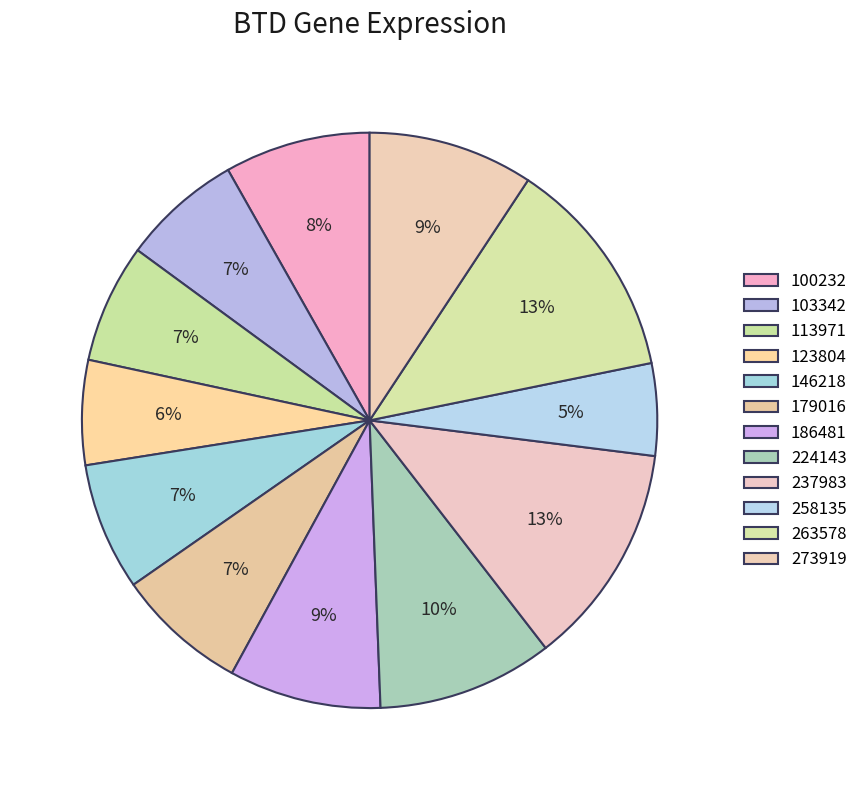

What is the ratio of the value at 224143 to the value at 179016?

1.3